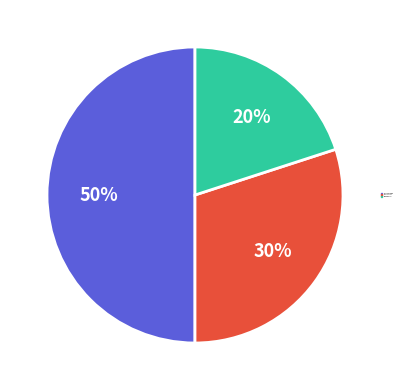

To the nearest percent, what is the combined percentage of KRAYTDRAGON and KI-ADI-MUNDI?

80%